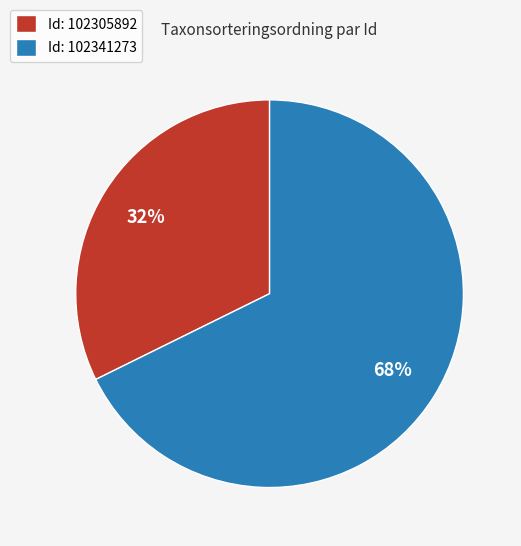

To the nearest percent, what is the combined percentage of Id: 102305892 and Id: 102341273?

100%